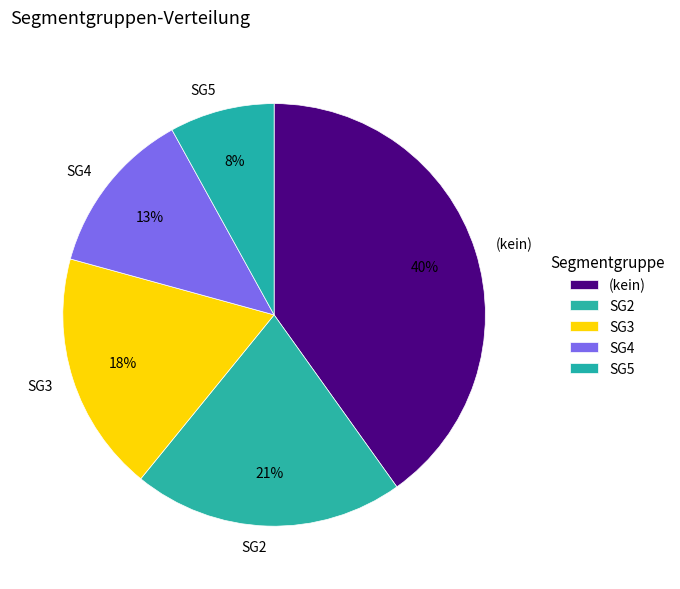

How many slices are in this pie chart?

5